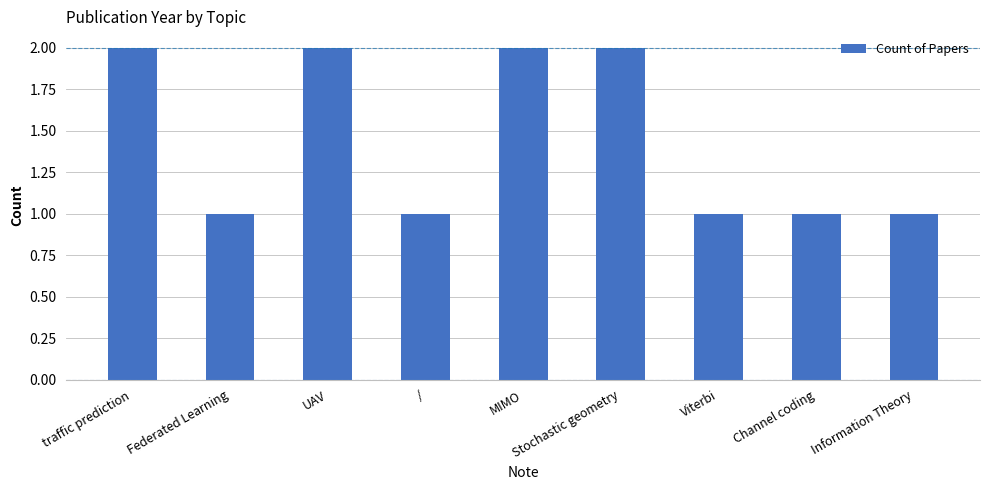

Is it true that the value at Federated Learning is 1?

True